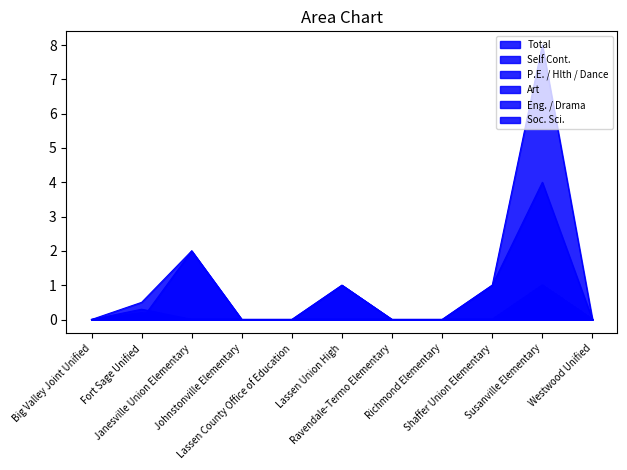

What is the highest value of the P.E. / Hlth / Dance series?

1.0